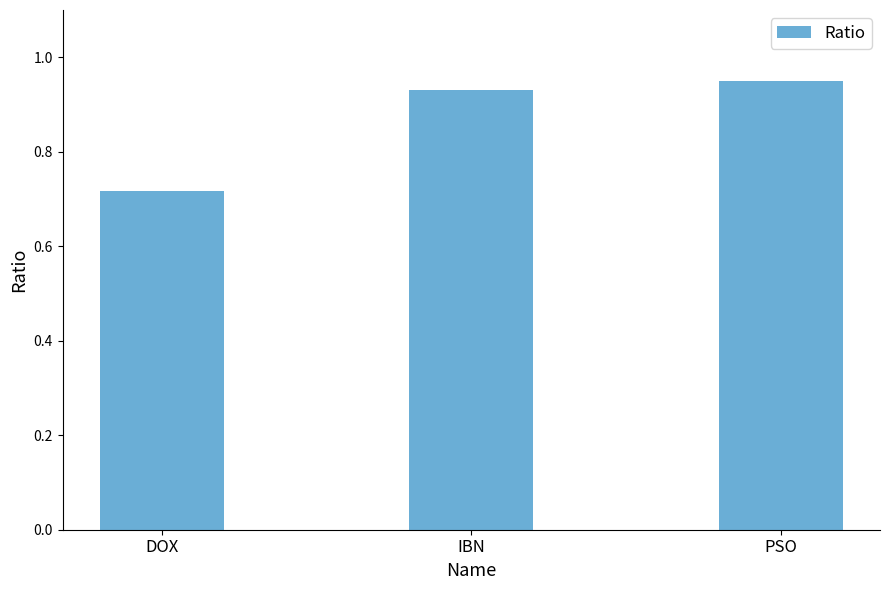

At which label is the value closest to 0?

DOX